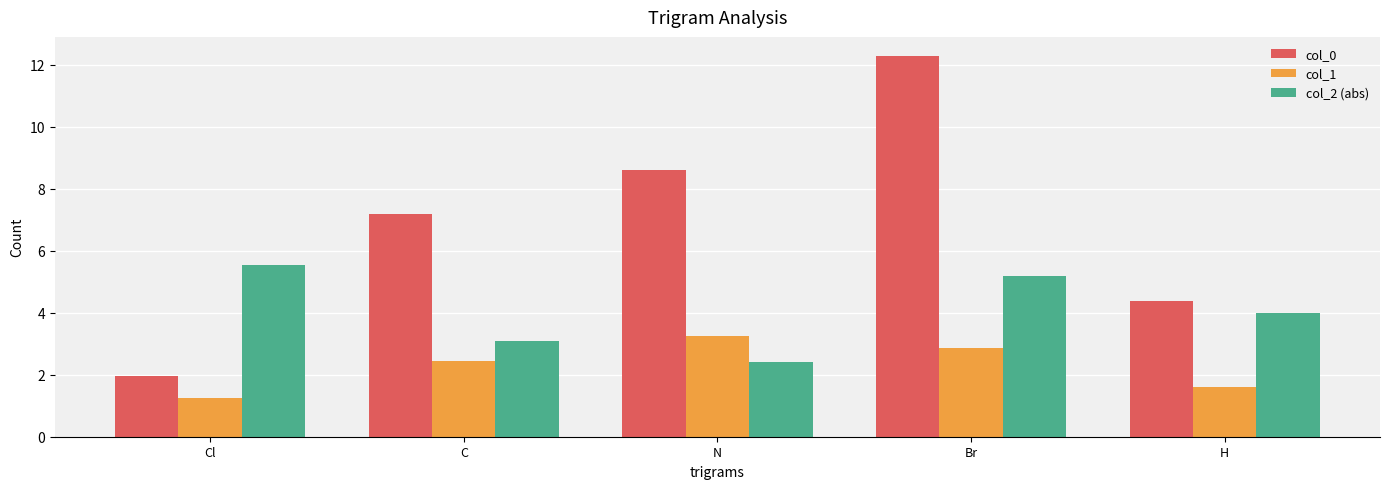

Rank the categories by col_1 value from highest to lowest.

N, Br, C, H, Cl